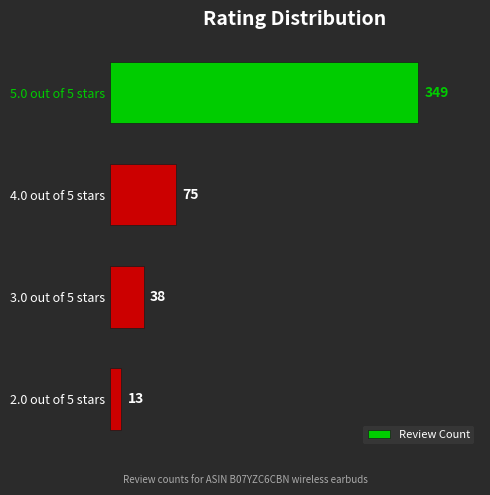

How many categories are shown in the chart?

4